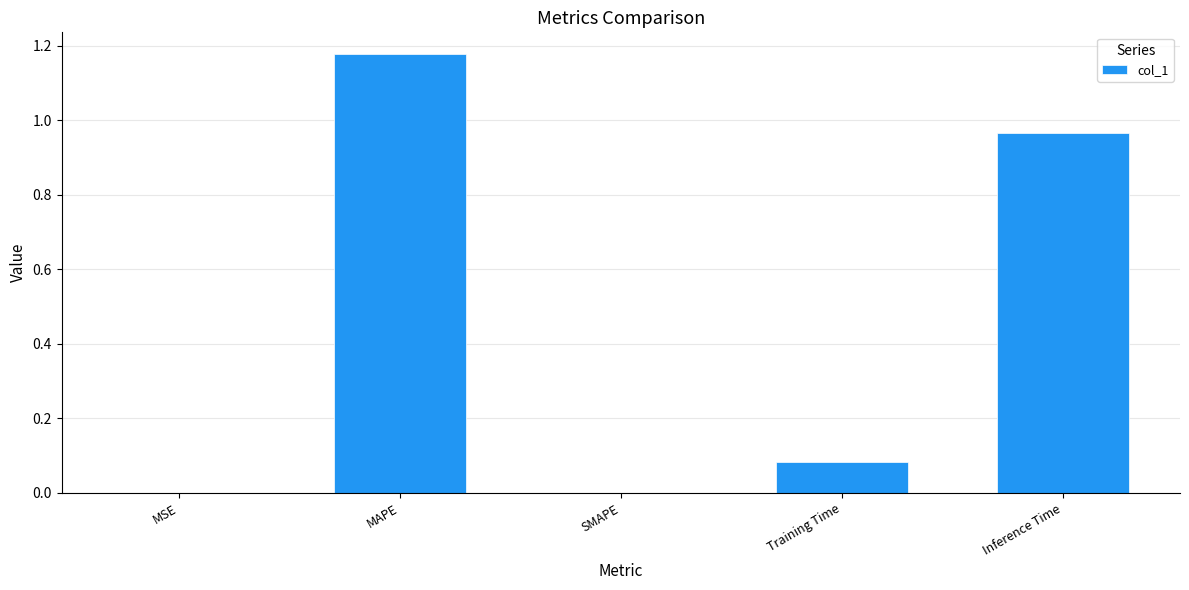

Which label corresponds to the largest value in the chart?

MAPE